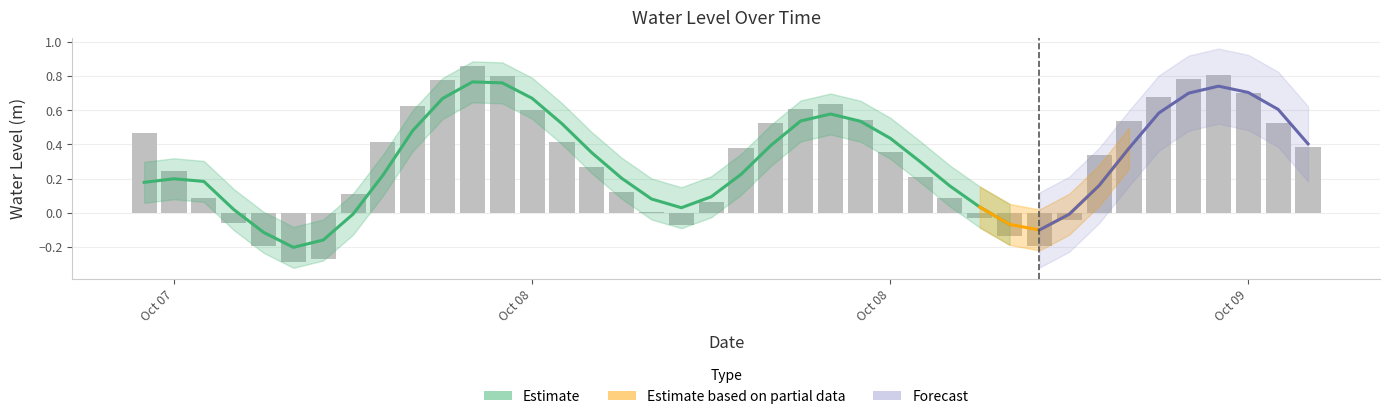

Which label corresponds to the largest value in the chart?

2024-10-07 23:00:00